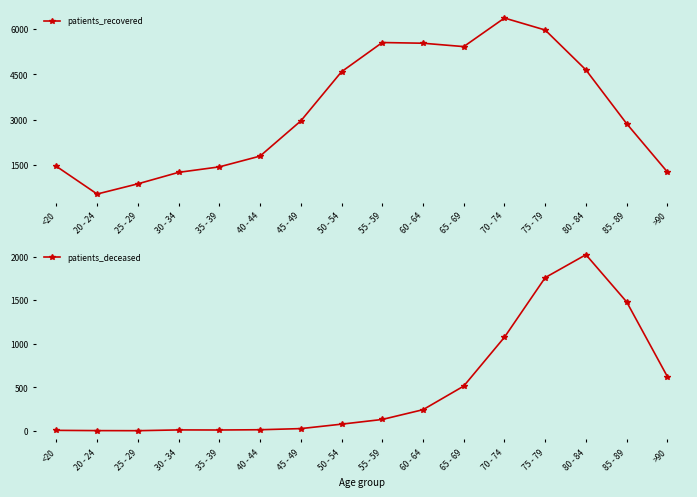

What is the total value across all series at 70 - 74?

7442